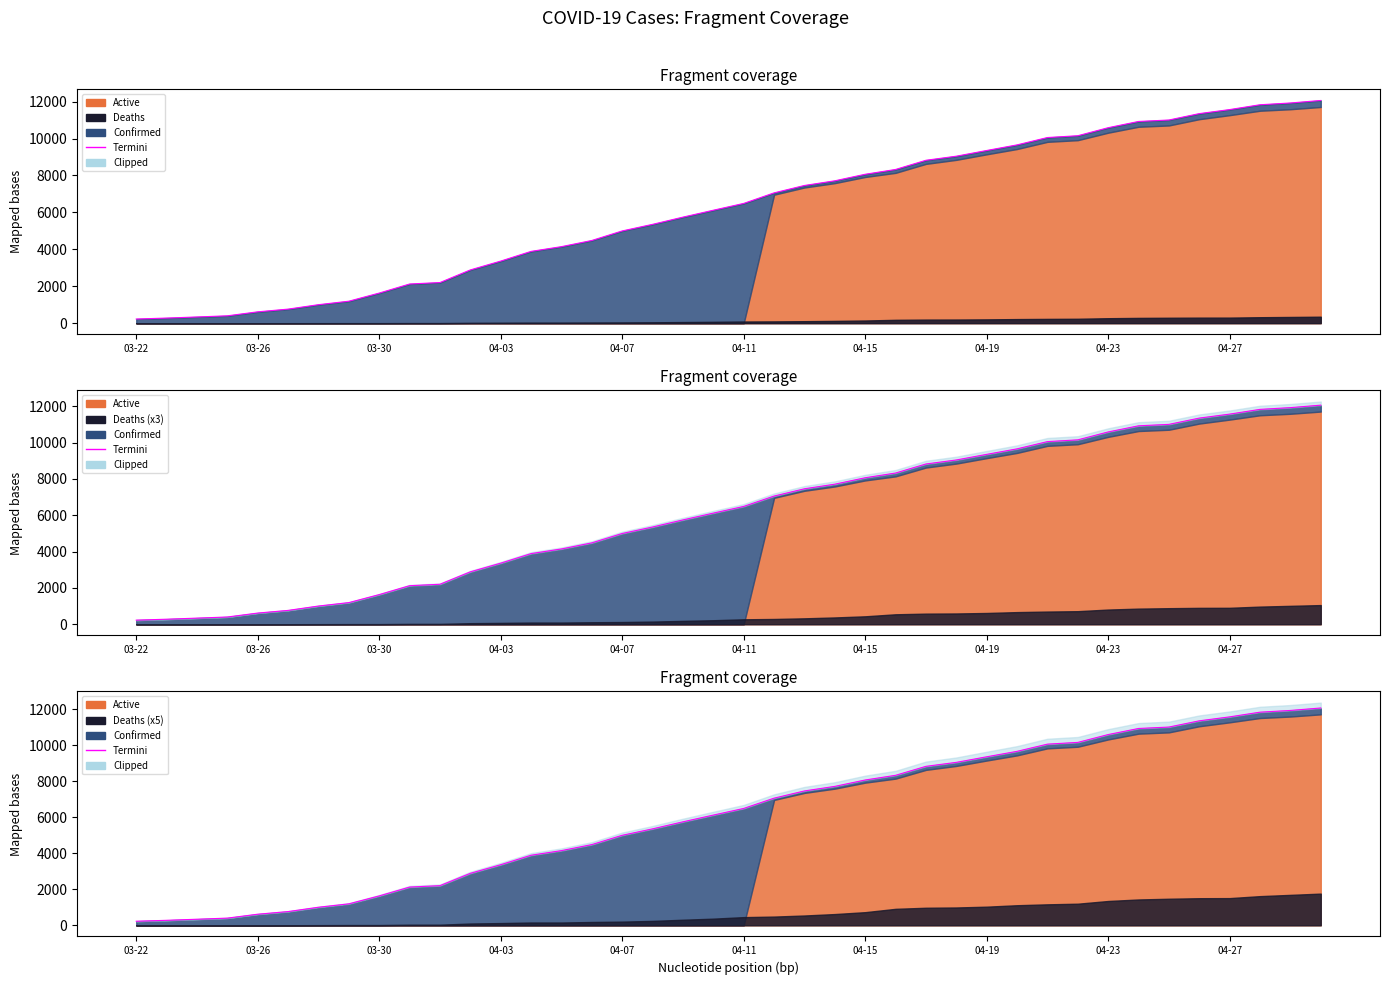

How many categories are shown in the chart?

40